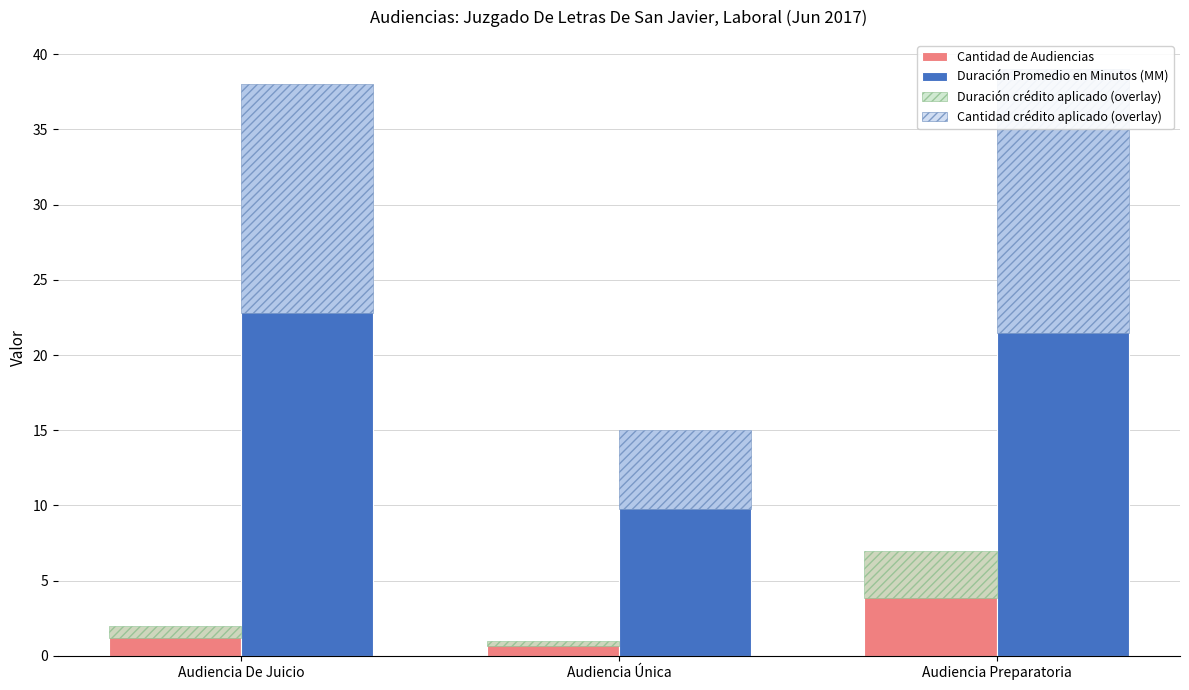

Which category has the highest value in the Duración crédito aplicado (overlay) series?

Audiencia Preparatoria